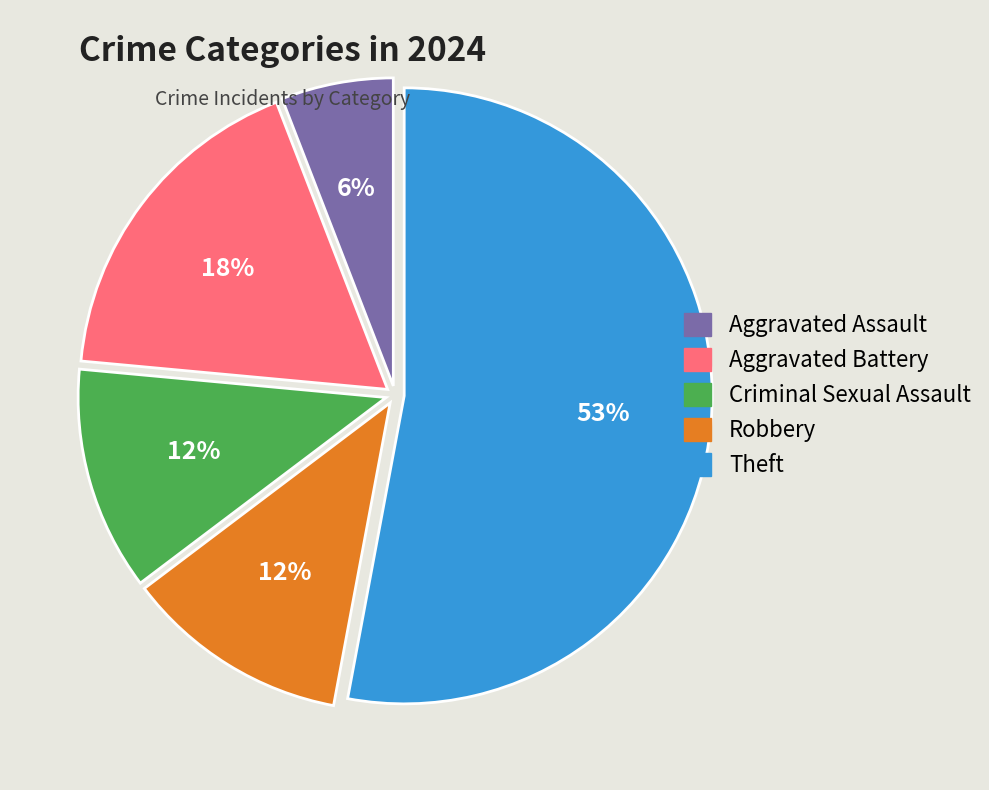

To the nearest percent, what is the combined percentage of Aggravated Assault and Robbery?

18%